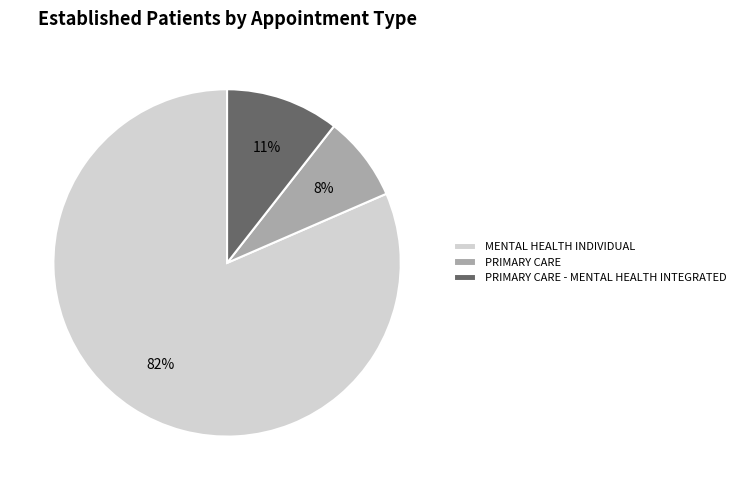

What is the largest slice in the pie chart?

MENTAL HEALTH INDIVIDUAL